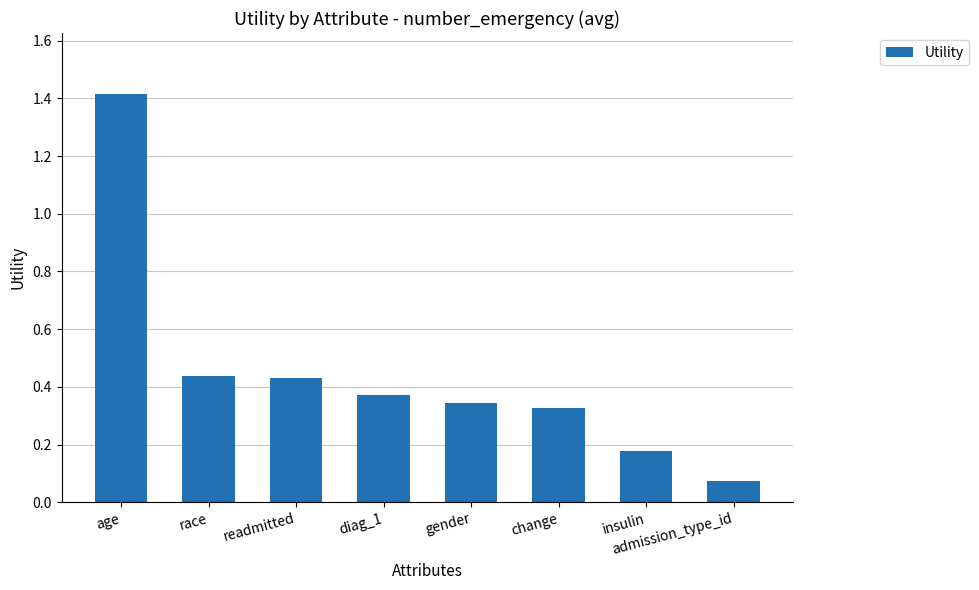

What is the sum of the values at insulin and readmitted?

0.6